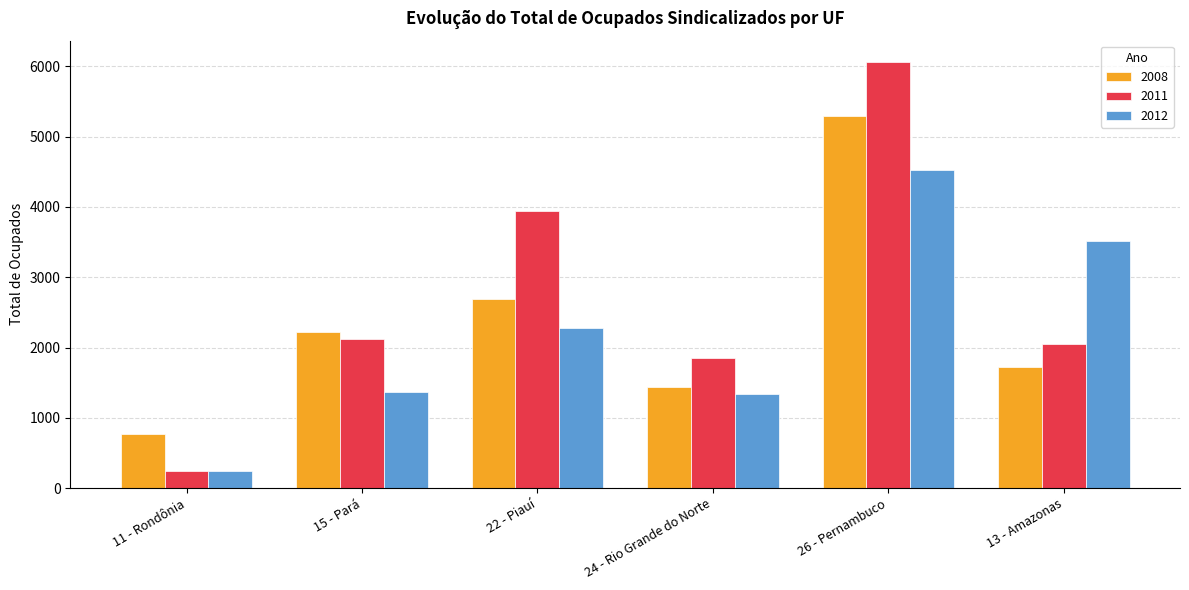

How many bars are there in total?

18